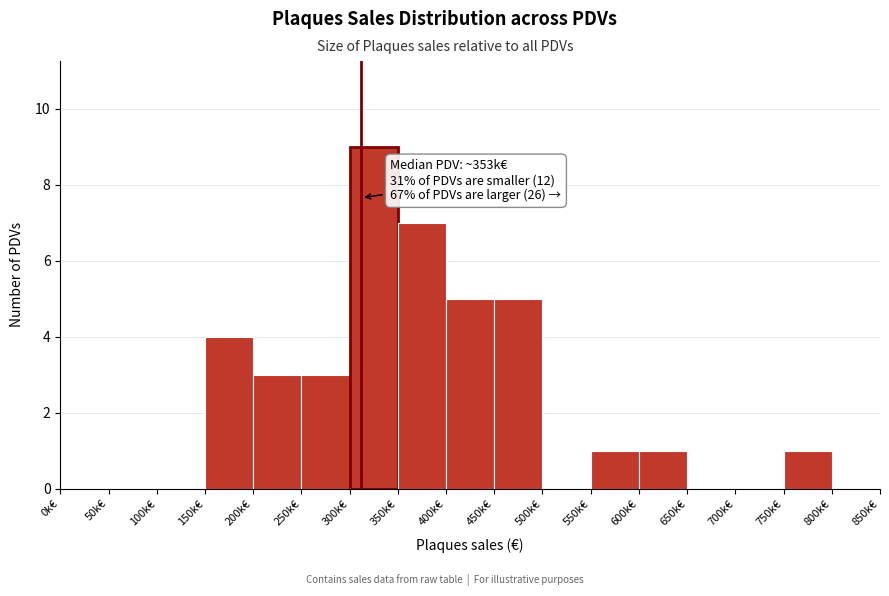

Reading right to left, what are all the values shown in this chart?

800k€=0	750k€=1	700k€=0	650k€=0	600k€=1	550k€=1	500k€=0	450k€=5	400k€=5	350k€=7	300k€=9	250k€=3	200k€=3	150k€=4	100k€=0	50k€=0	0k€=0